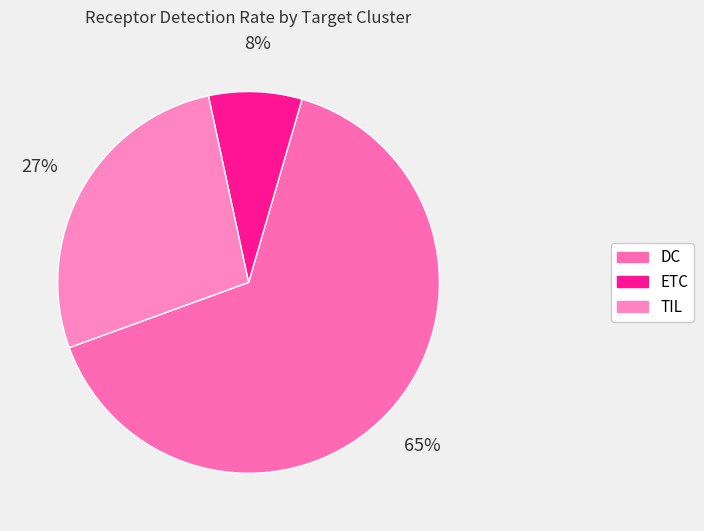

True or false: TIL accounts for 41% of the total.

False